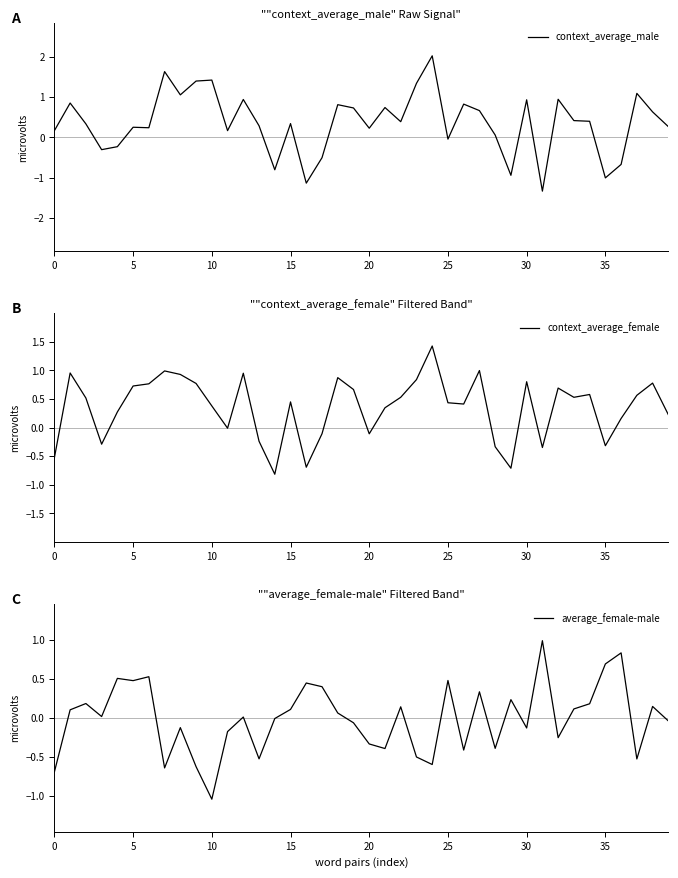

Which series changed the most between 15 and 34?

context_average_female